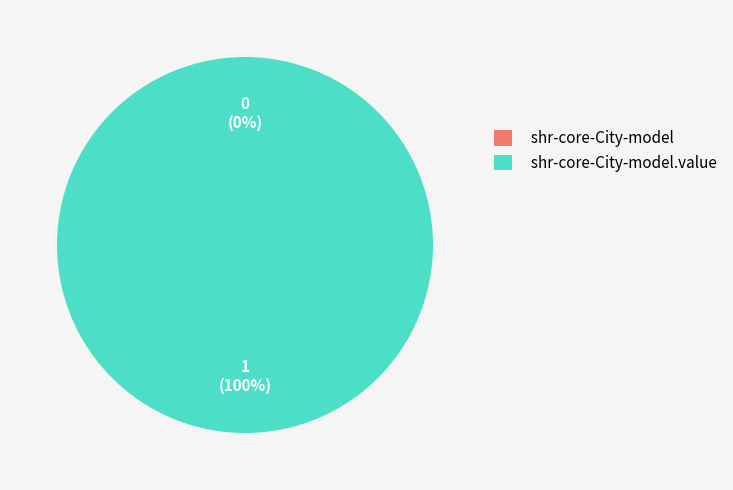

Which slice is the largest?

shr-core-City-model.value